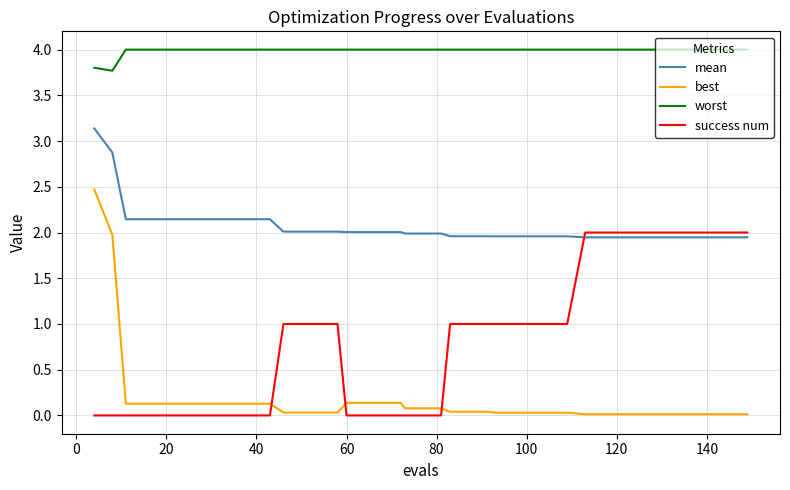

List the series in order of their peak value, lowest first.

success num, best, mean, worst